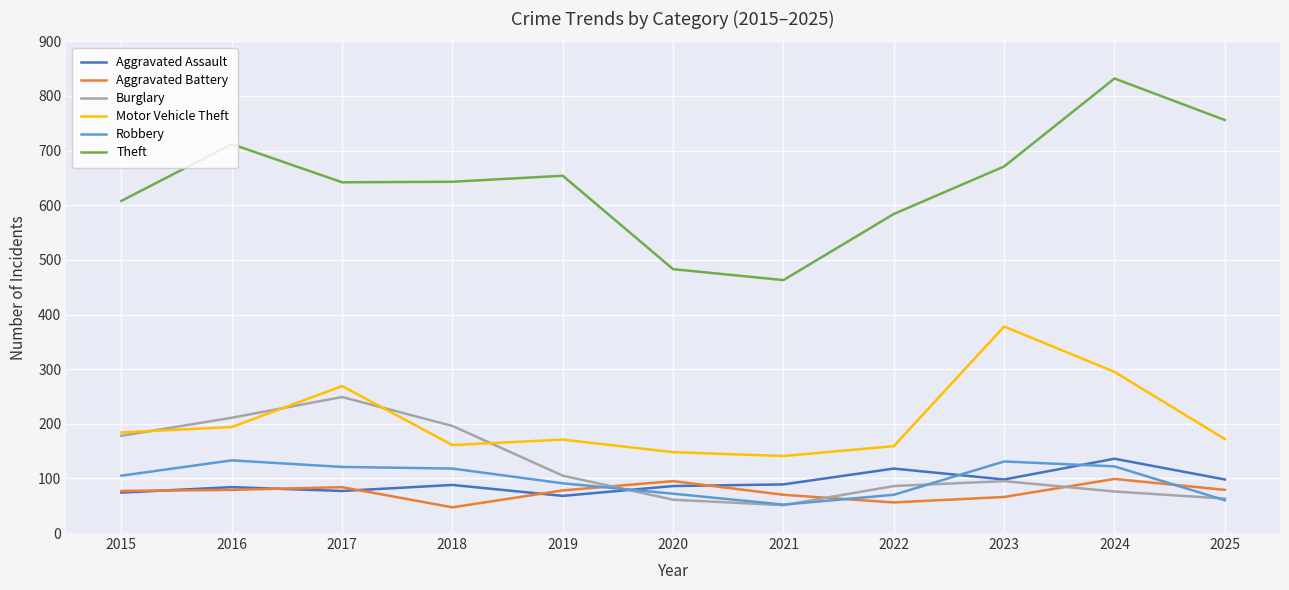

What is the sum of all Aggravated Battery values?

830